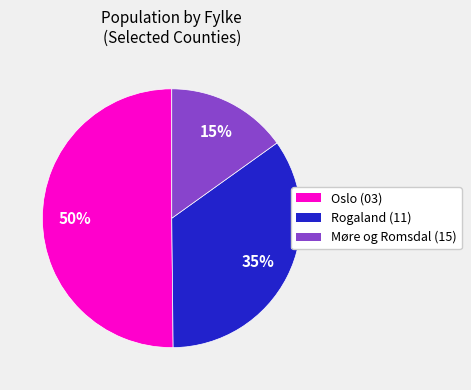

Count the number of slices in the pie.

3